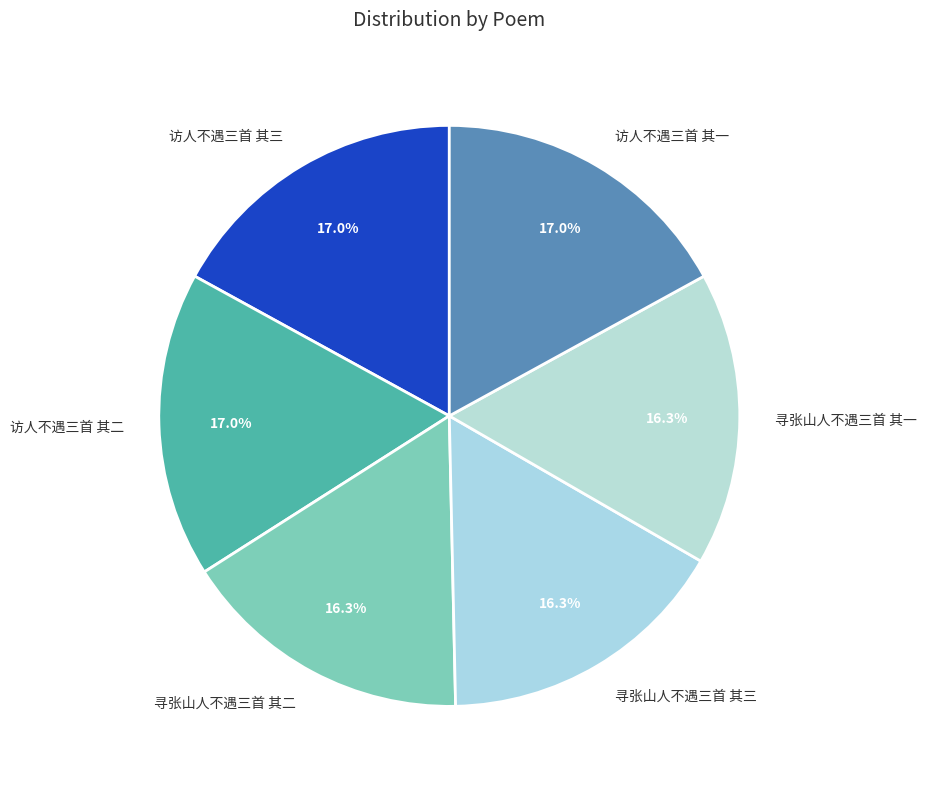

How many segments does this pie chart have?

6